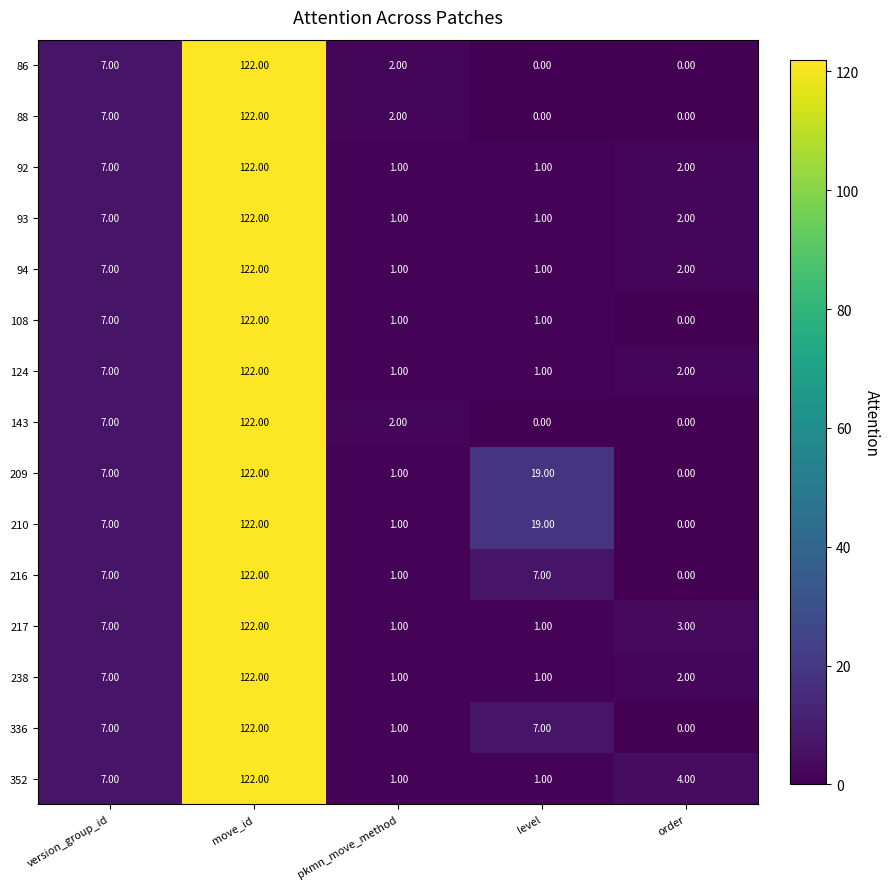

Count the number of categories in the chart.

5